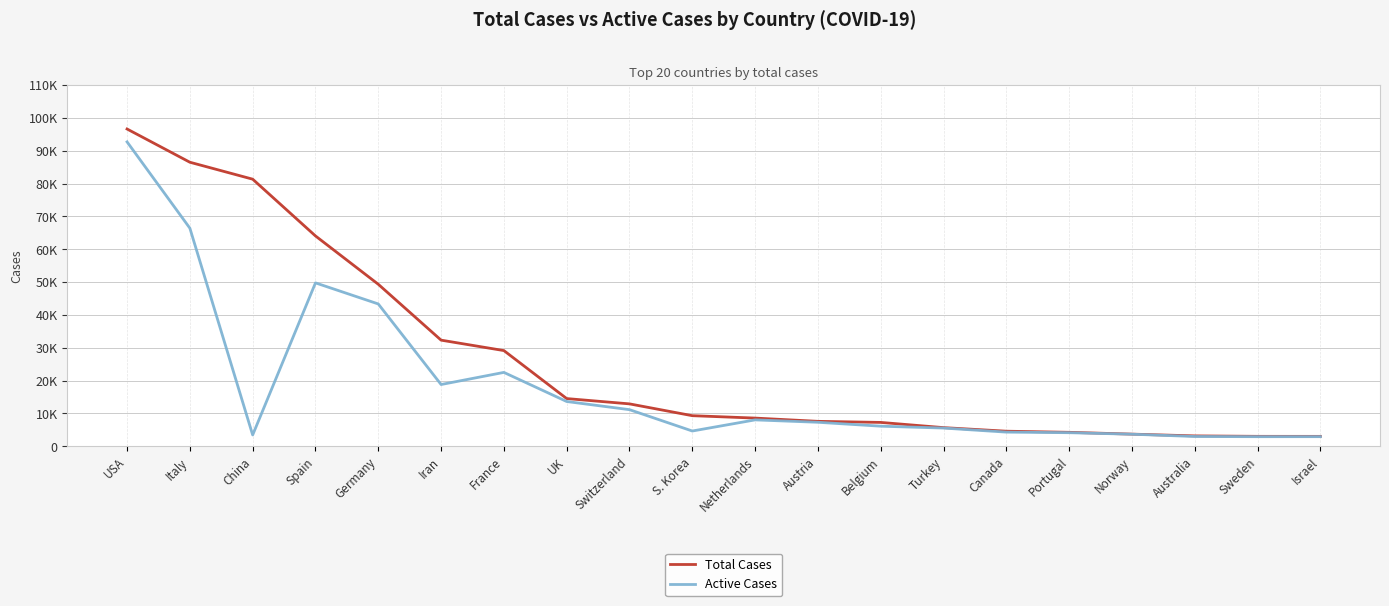

What are all the series names shown in the legend?

Total Cases, Active Cases